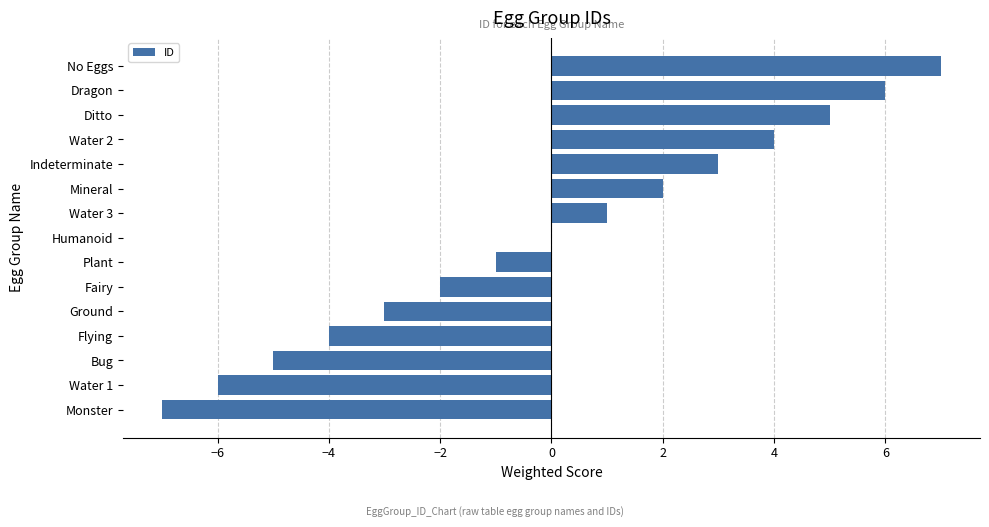

Does the chart contain stacked bars?

No